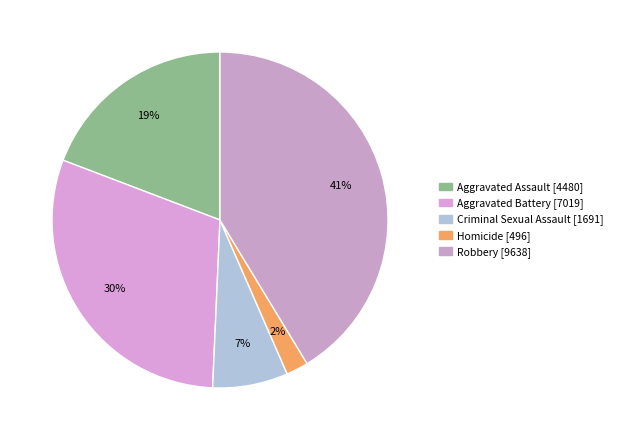

Is there any slice that represents more than half of the pie?

No